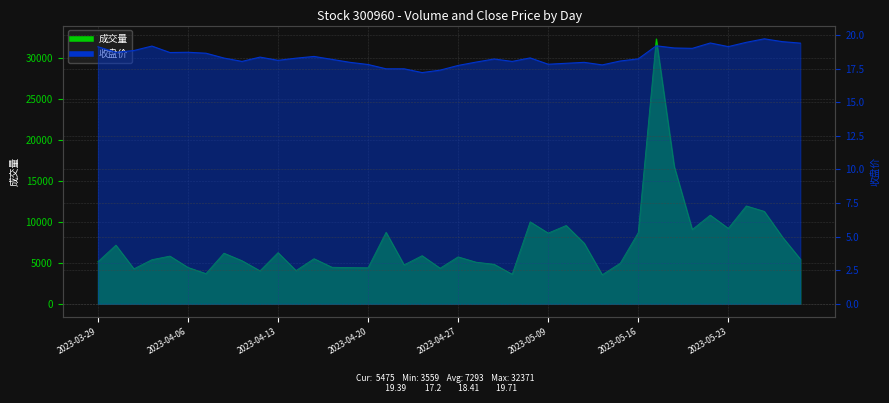

Which series has the largest range (max minus min)?

成交量